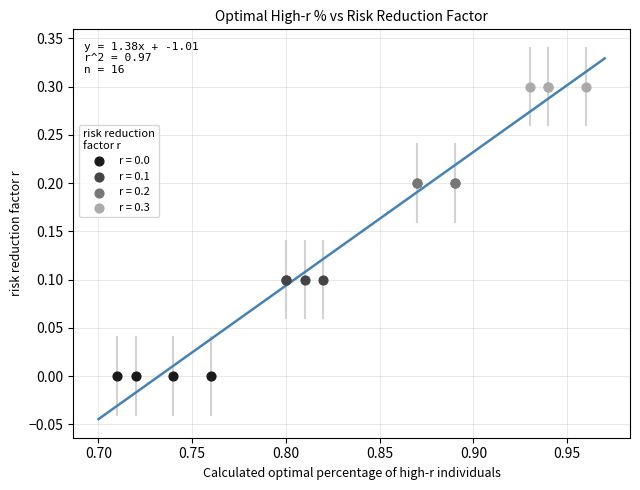

Which series contains the highest Y value?

r = 0.3